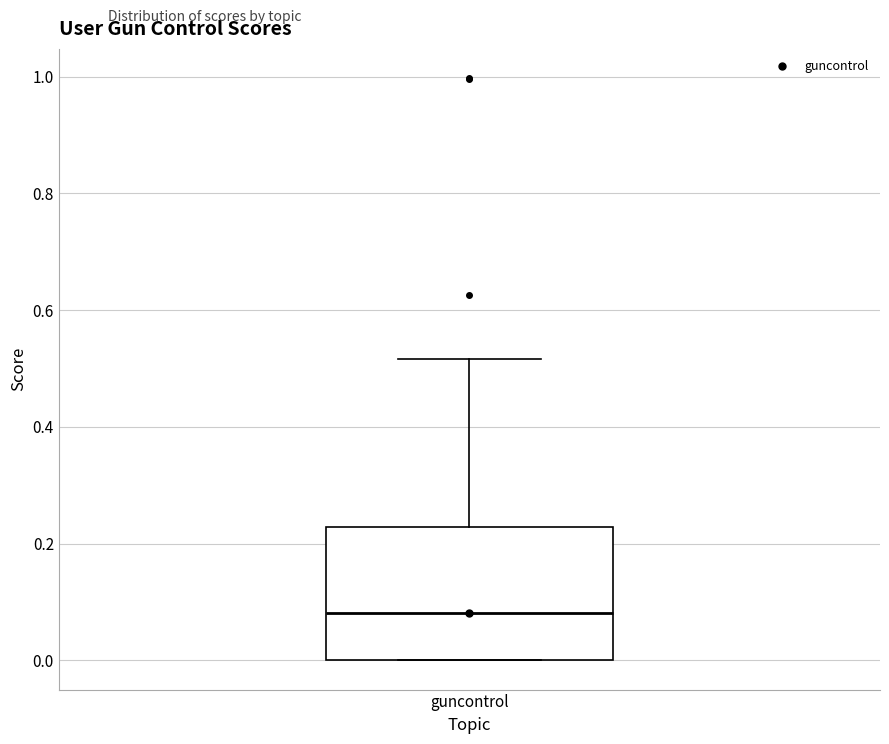

Read this box plot against the y-axis: the position of the median line, the range covered by the box, and the ends of both whiskers. The values are not printed on the chart, so give them approximately, as read against the axis.

median 0.08, box 0.00 to 0.22, whiskers 0.00 to 0.52